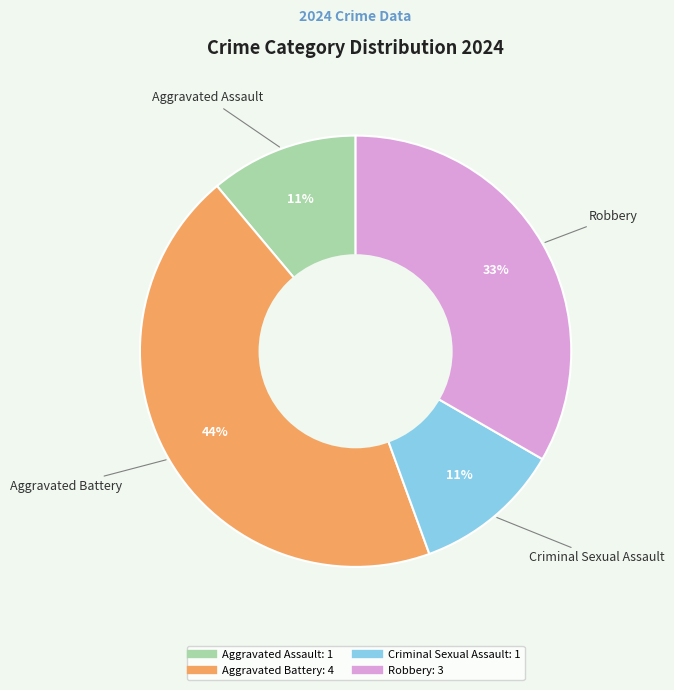

Is Criminal Sexual Assault the majority of the pie?

No